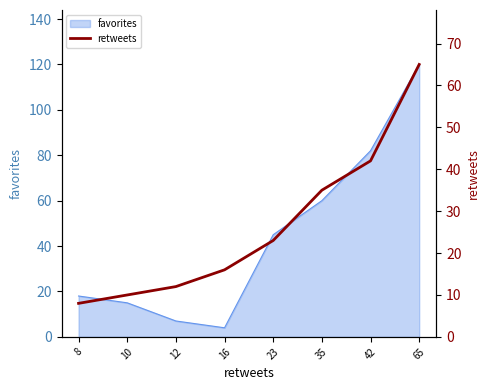

True or false: there are more than 0 points higher than both neighbors.

False